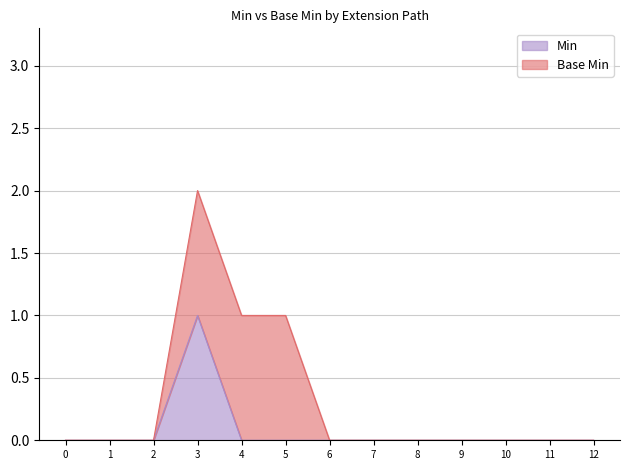

The Min series shows 0 at 0. True or false?

True